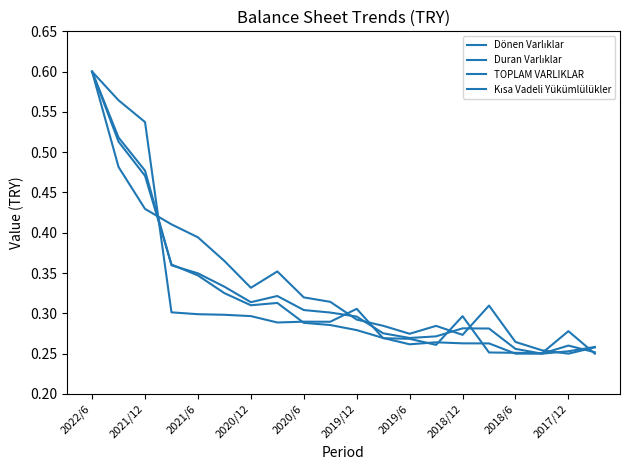

How many interior local valleys does the Kısa Vadeli Yükümlülükler series have?

3